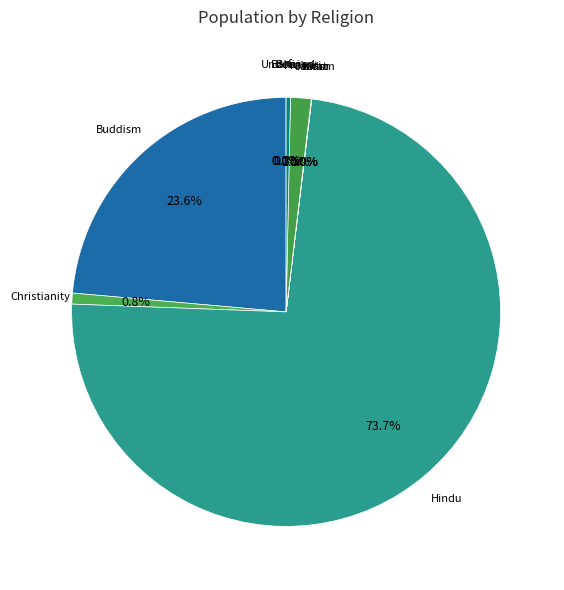

Which slice is the largest?

Hindu